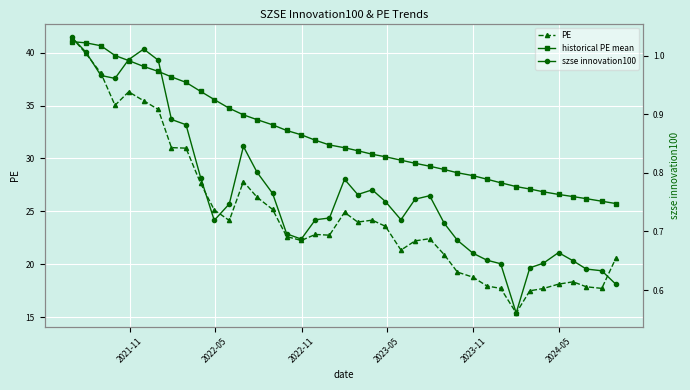

What is the maximum value for historical PE mean?

41.0